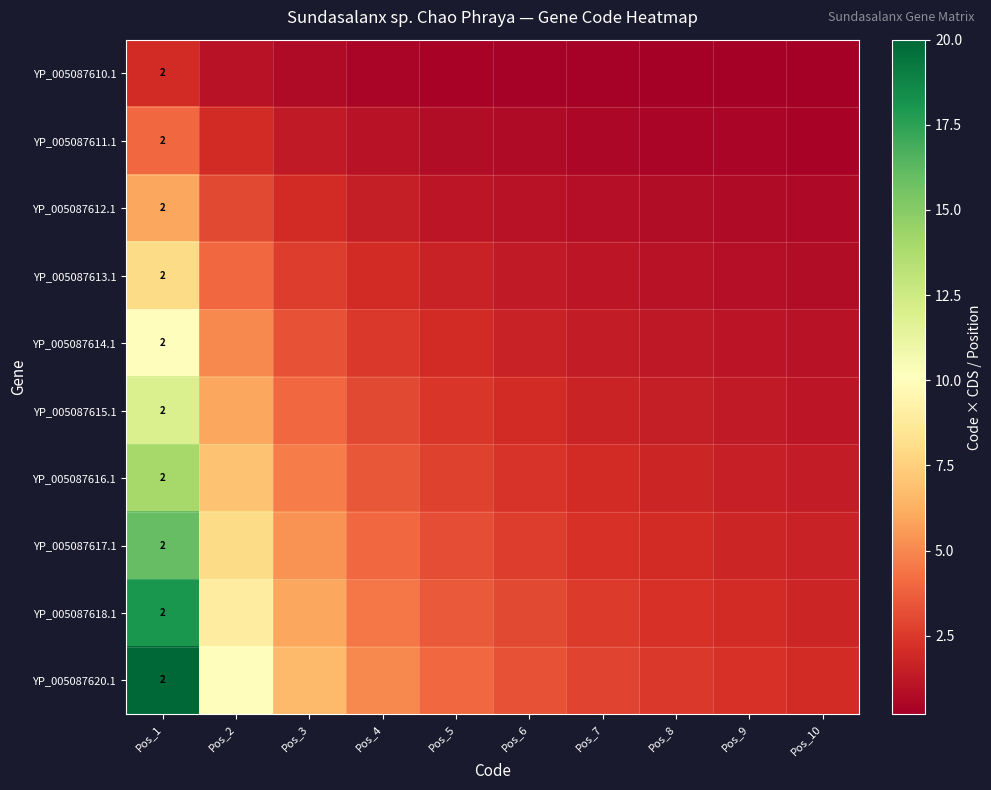

The value of YP_005087610.1 at Pos_3 is 0.7. True or false?

True